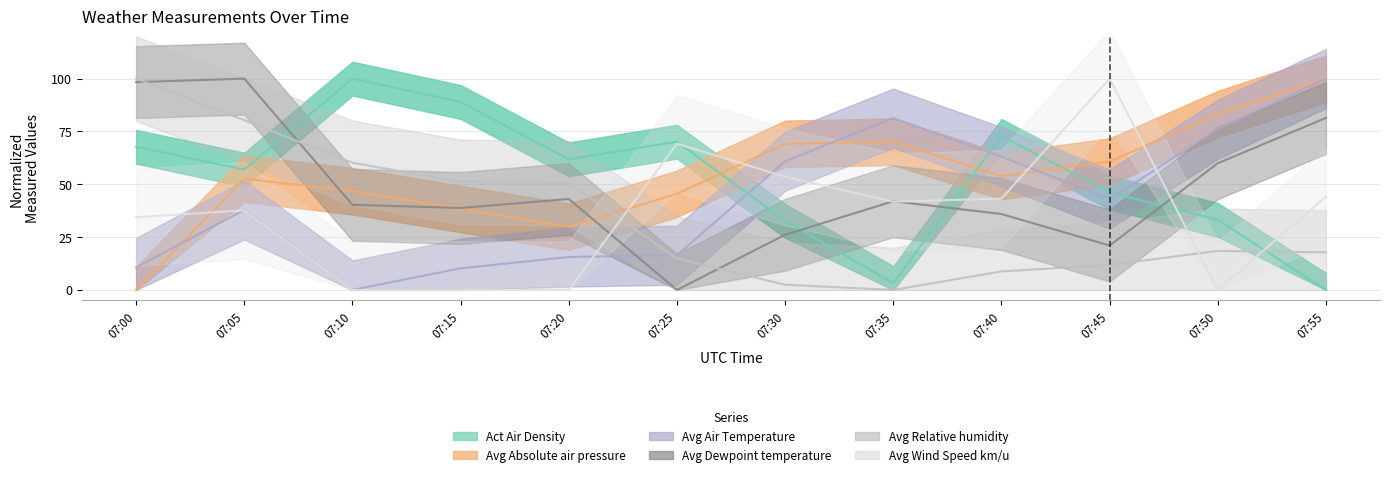

Count the number of categories in the chart.

12